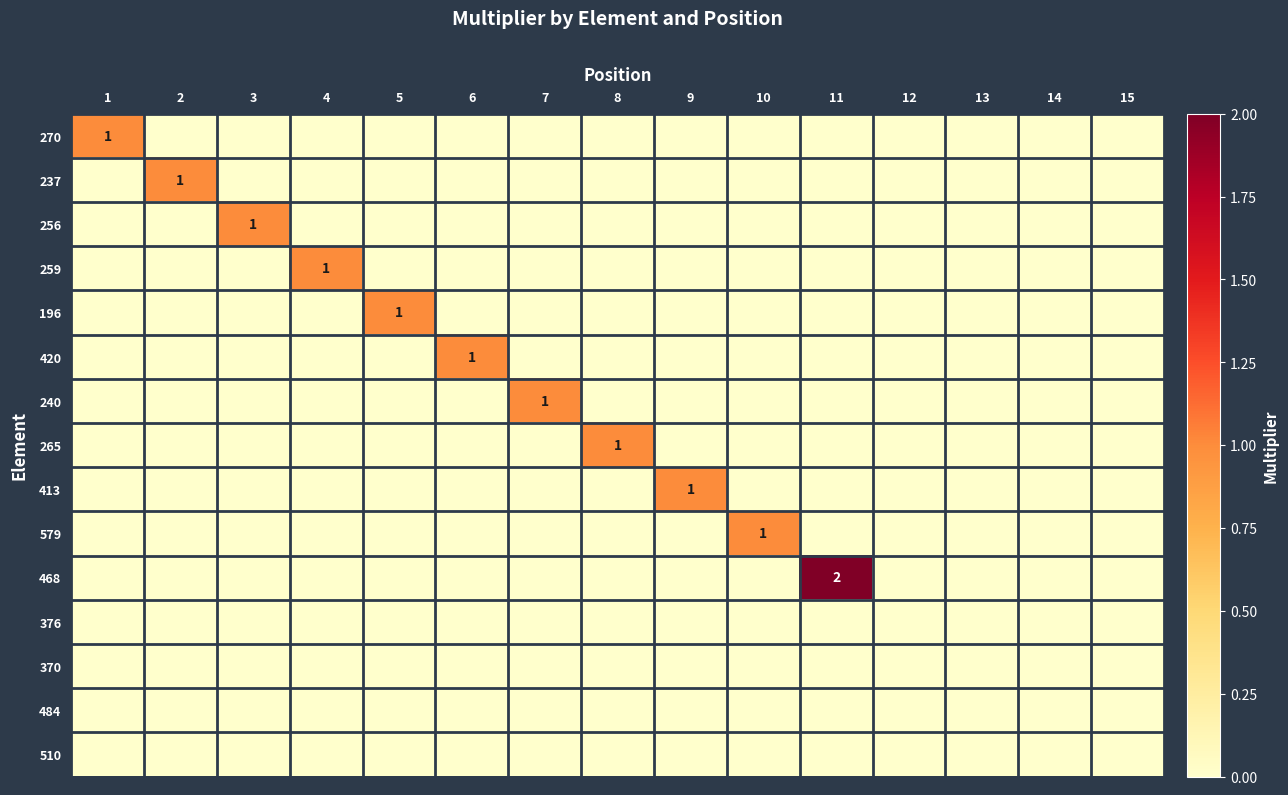

True or false: 420 has a value of 1 at 6.

False